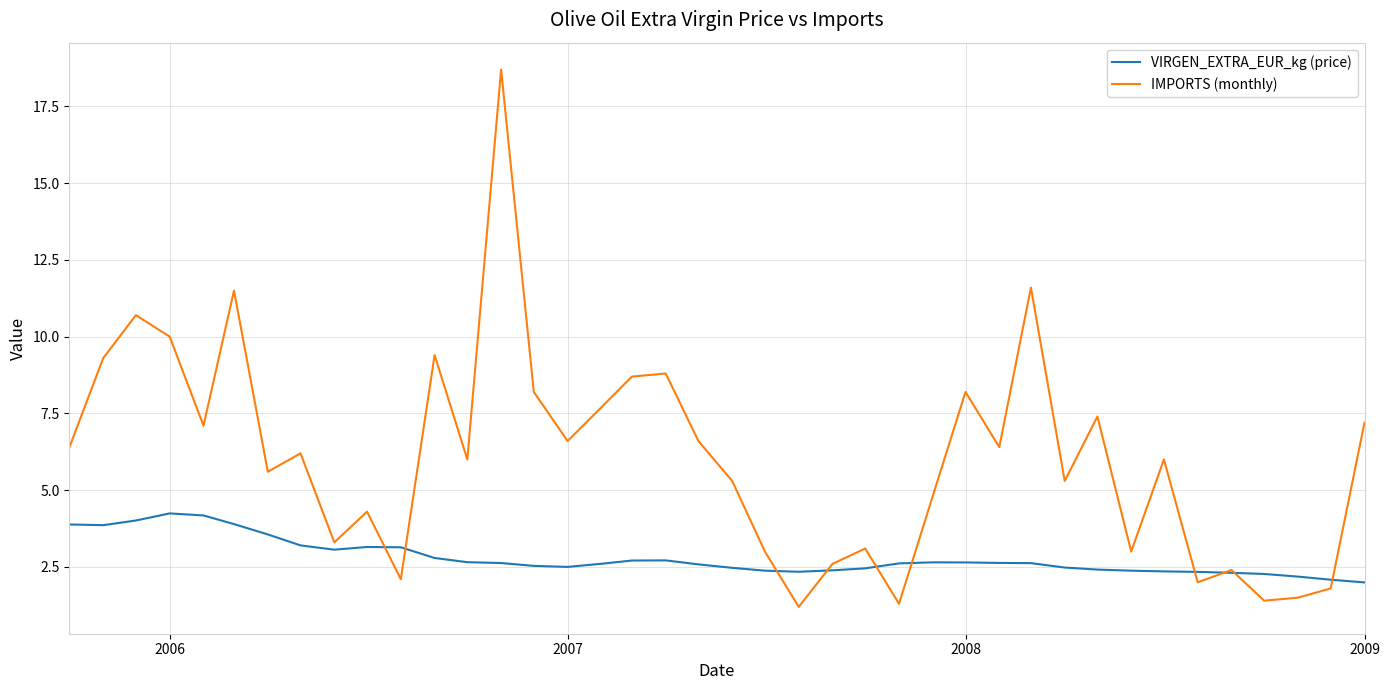

Which series has the largest range (max minus min)?

IMPORTS (monthly)